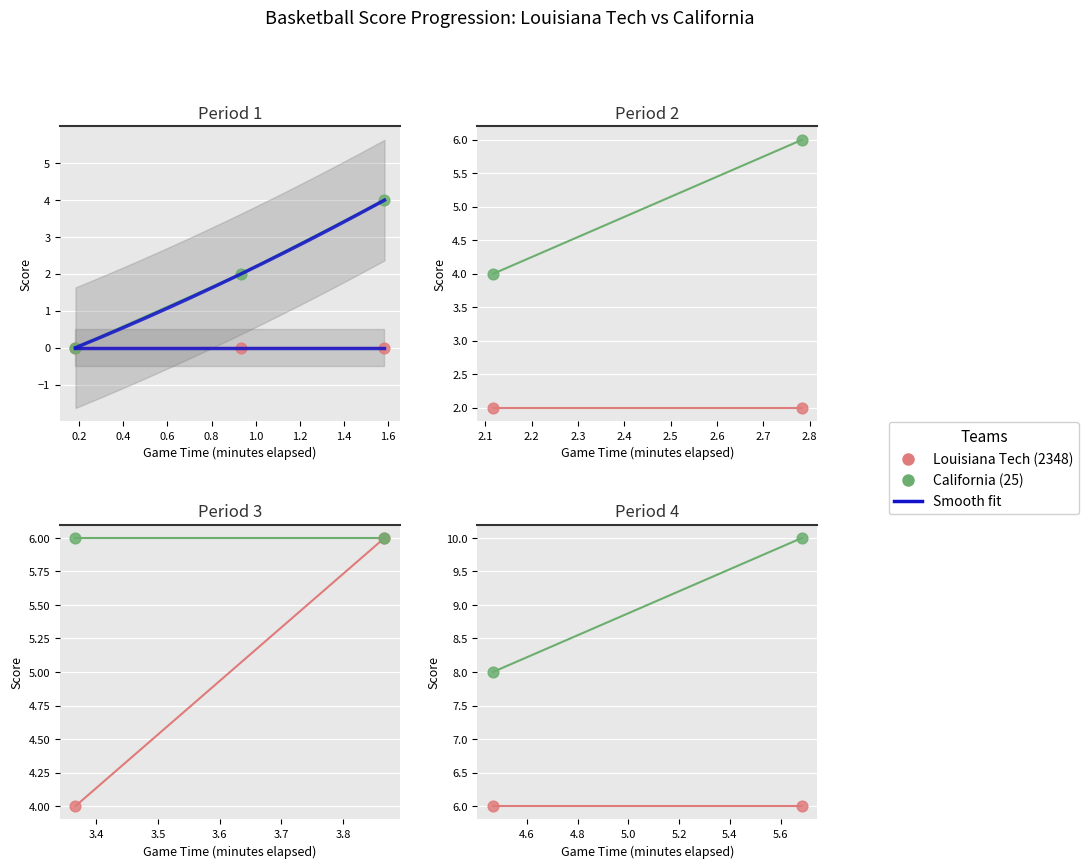

At how many categories does at least one series exceed 7?

2